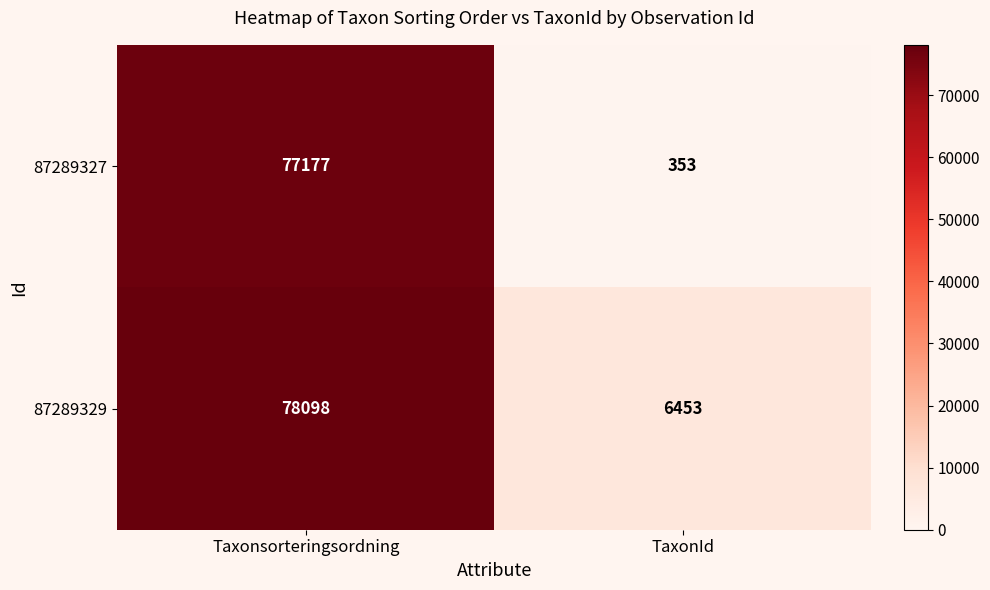

What is the difference between the maximum and minimum values in the 87289329 series?

71645